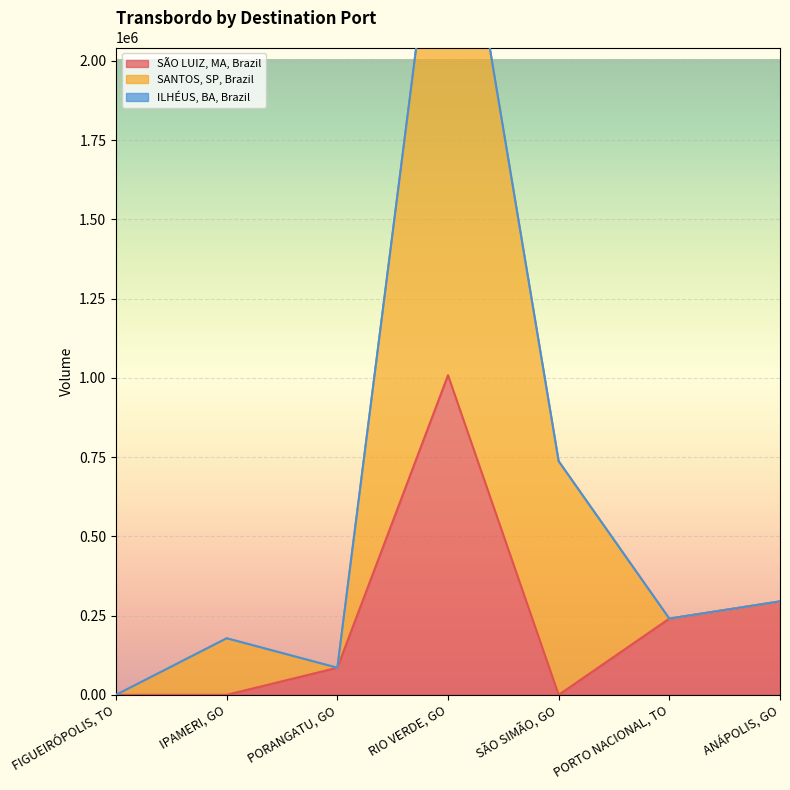

How many intersections are there between SÃO LUIZ, MA, Brazil and SANTOS, SP, Brazil?

3